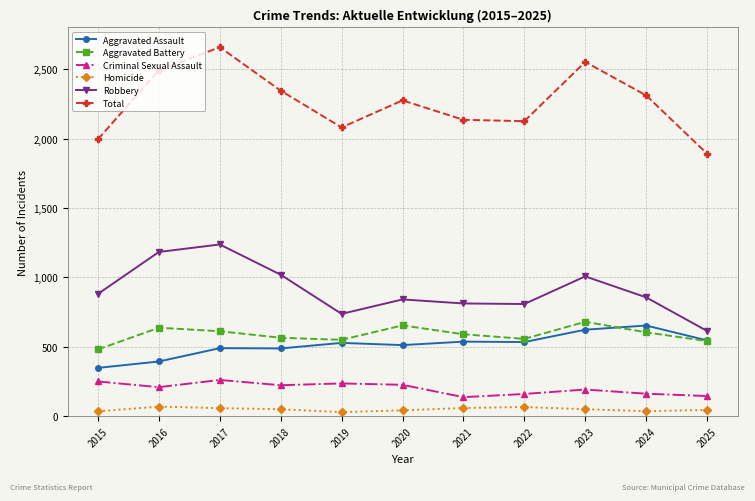

Is it true that Total equals 2345 at 2018?

True